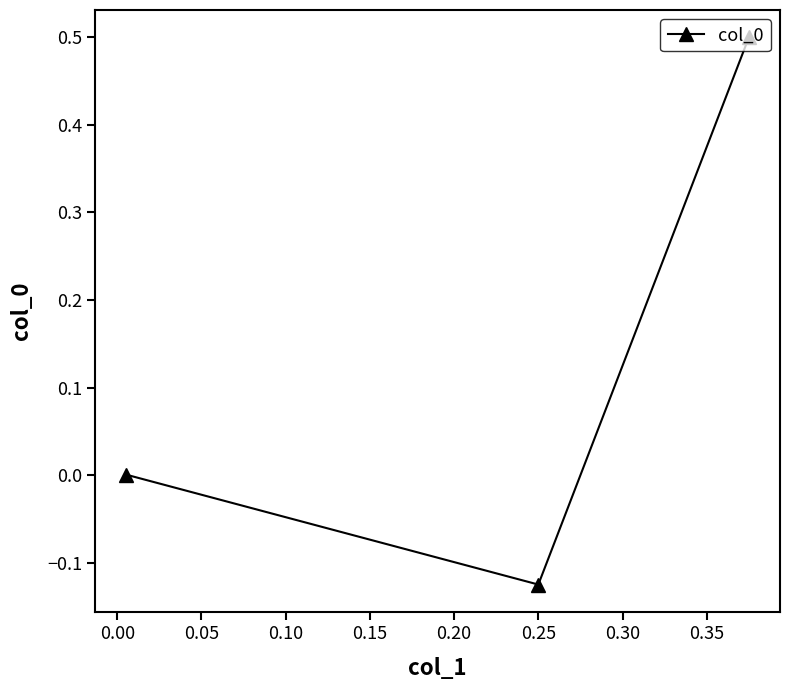

What is the greatest value displayed?

0.5